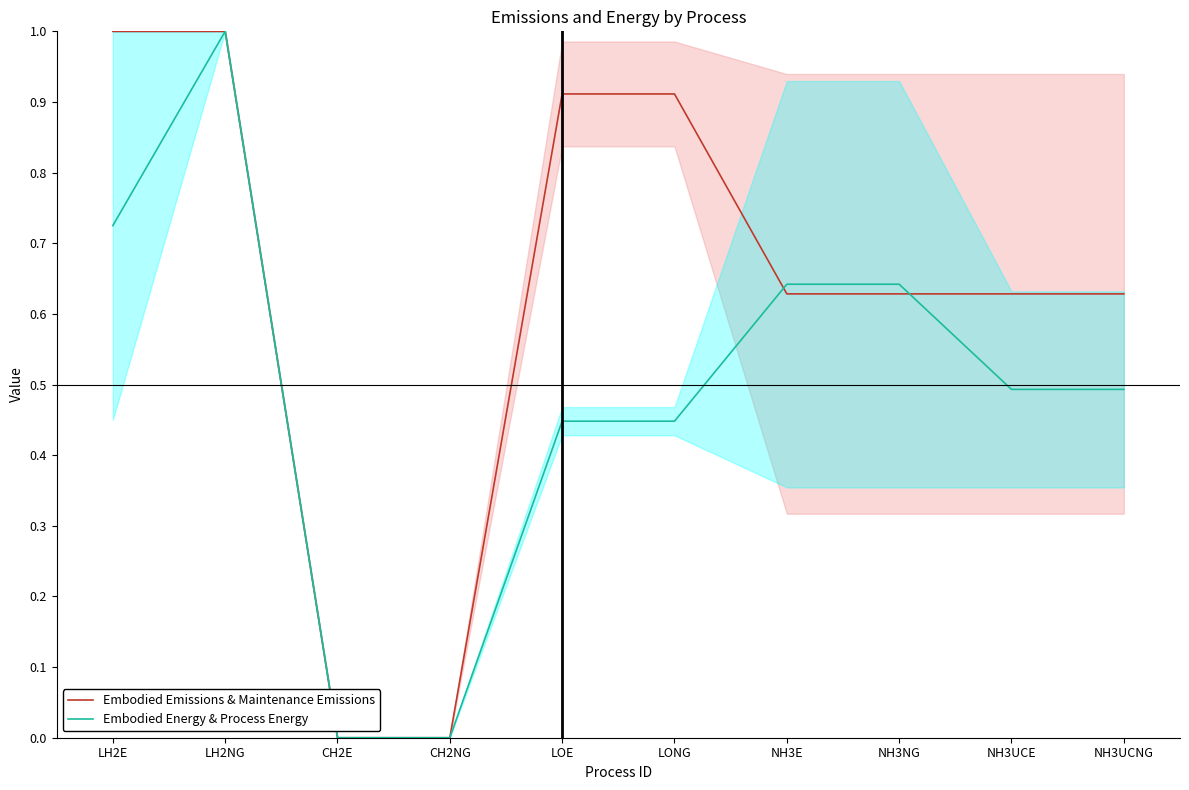

Reading right to left, what are all the values shown in this chart?

Embodied Emissions & Maintenance Emissions: NH3UCNG=0.6	NH3UCE=0.6	NH3NG=0.6	NH3E=0.6	LONG=0.9	LOE=0.9	CH2NG=0.0	CH2E=0.0	LH2NG=1.0	LH2E=1.0
Embodied Energy & Process Energy: NH3UCNG=0.5	NH3UCE=0.5	NH3NG=0.6	NH3E=0.6	LONG=0.4	LOE=0.4	CH2NG=0.0	CH2E=0.0	LH2NG=1.0	LH2E=0.7